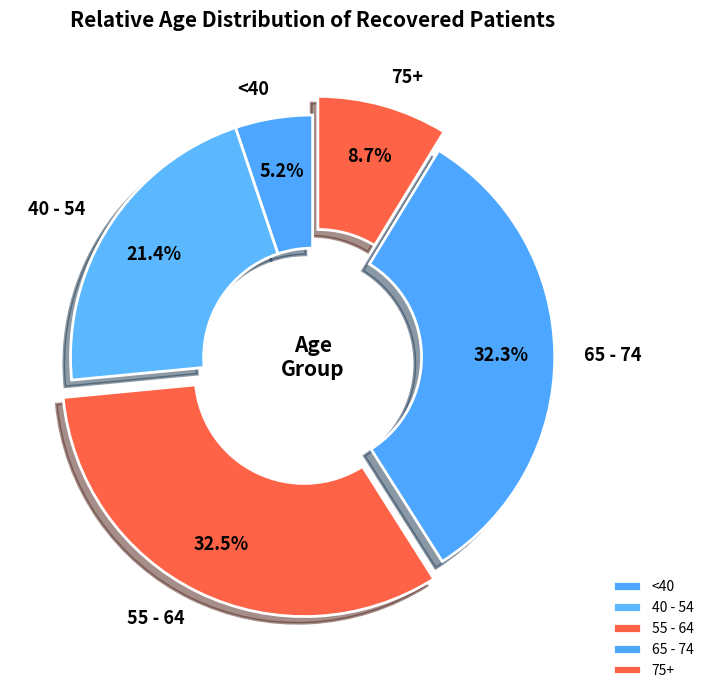

Which category has the smallest portion of the pie?

<40